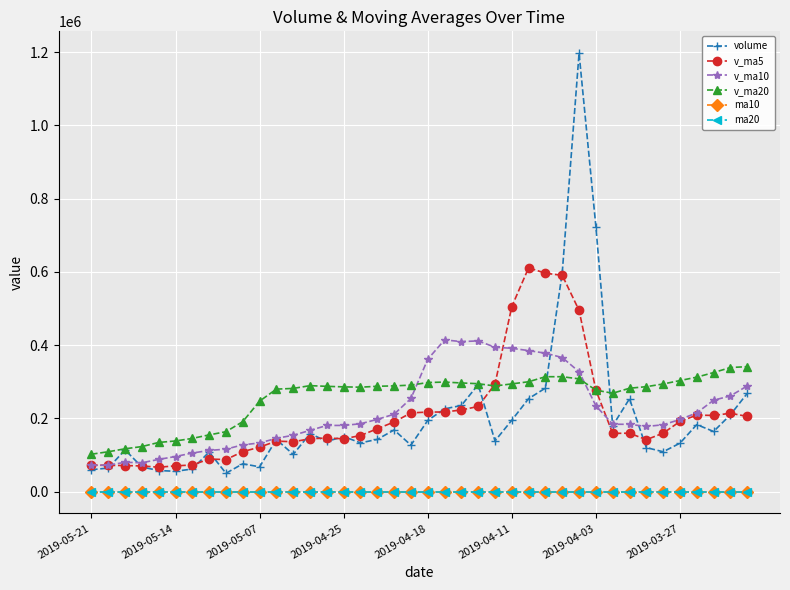

What is the minimum value for v_ma5?

66406.9